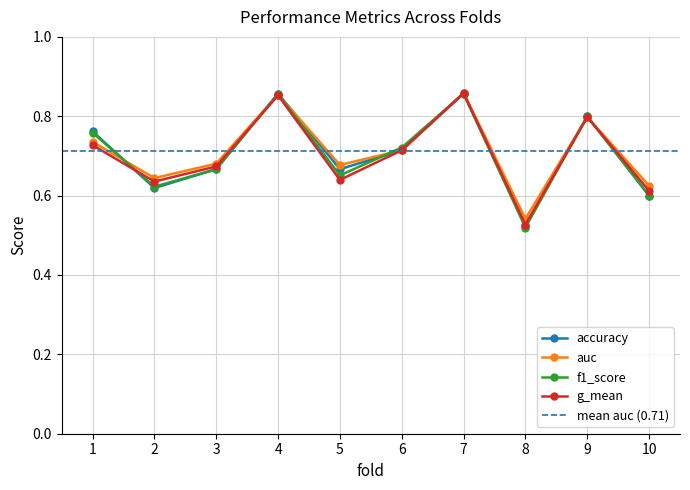

What is the sum of the f1_score values at 10 and 9?

1.4